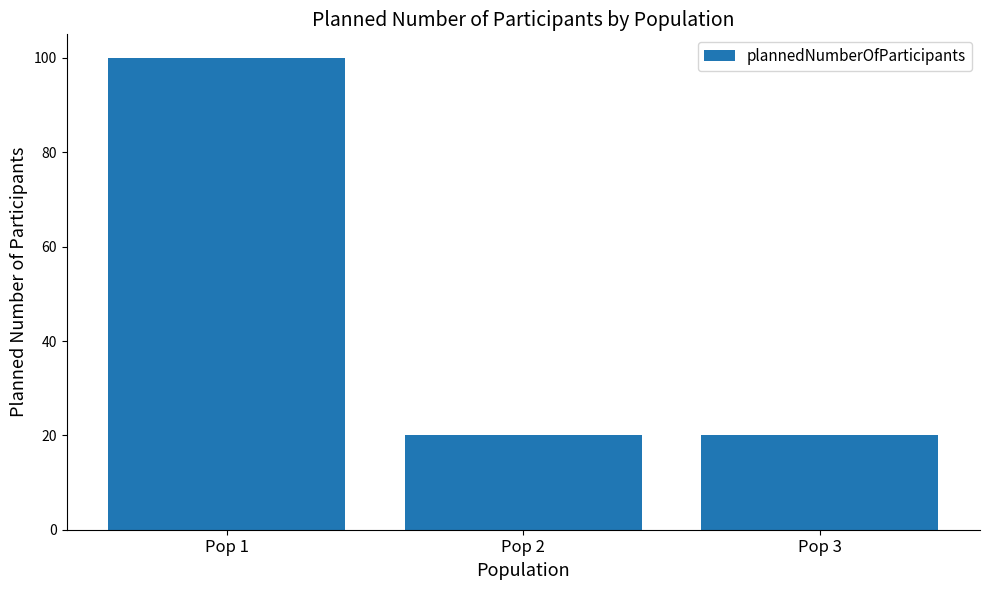

Count the number of data series in this chart.

1